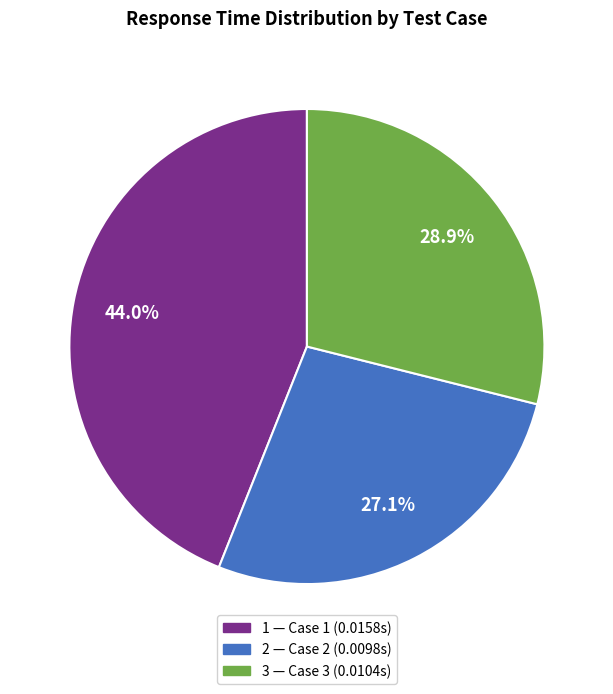

True or false: 2 accounts for 27% of the total.

True